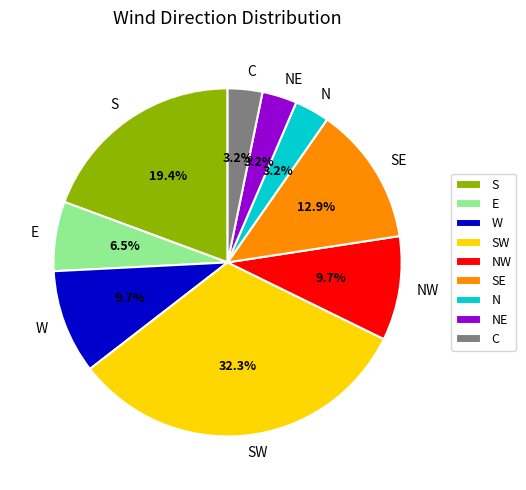

Count the number of slices in the pie.

9